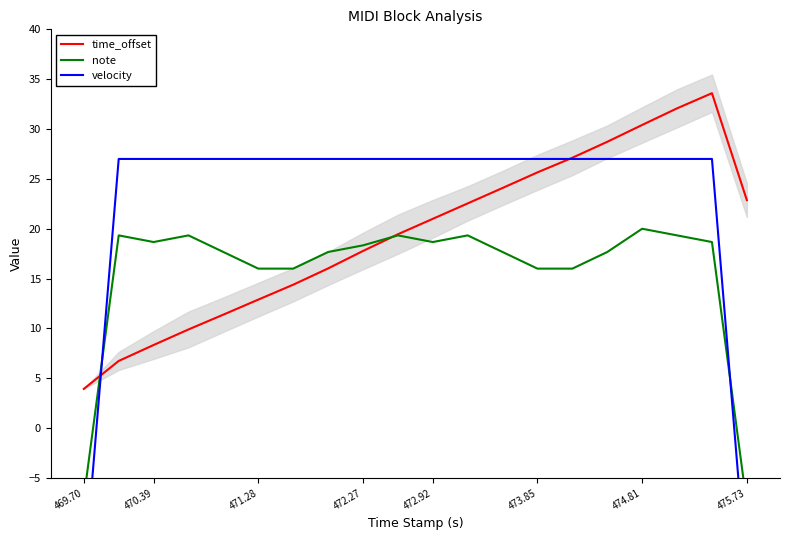

At which label is time_offset closest to 18?

472.27